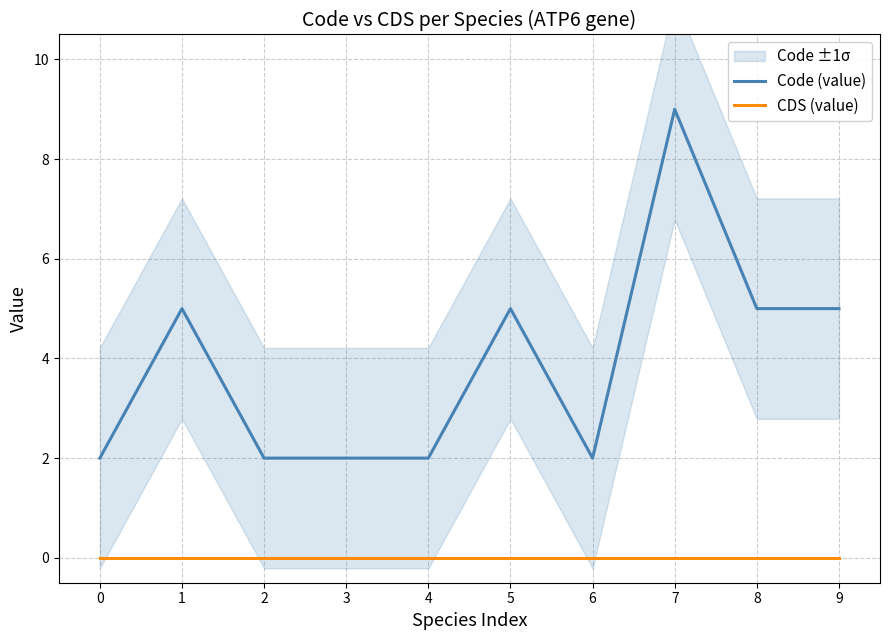

What is the highest value of the Code (value) series?

9